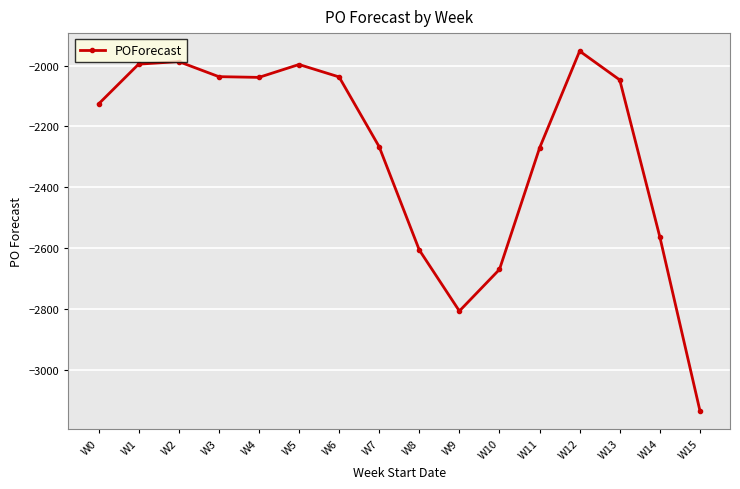

Between W1 and W11, which is larger?

W1